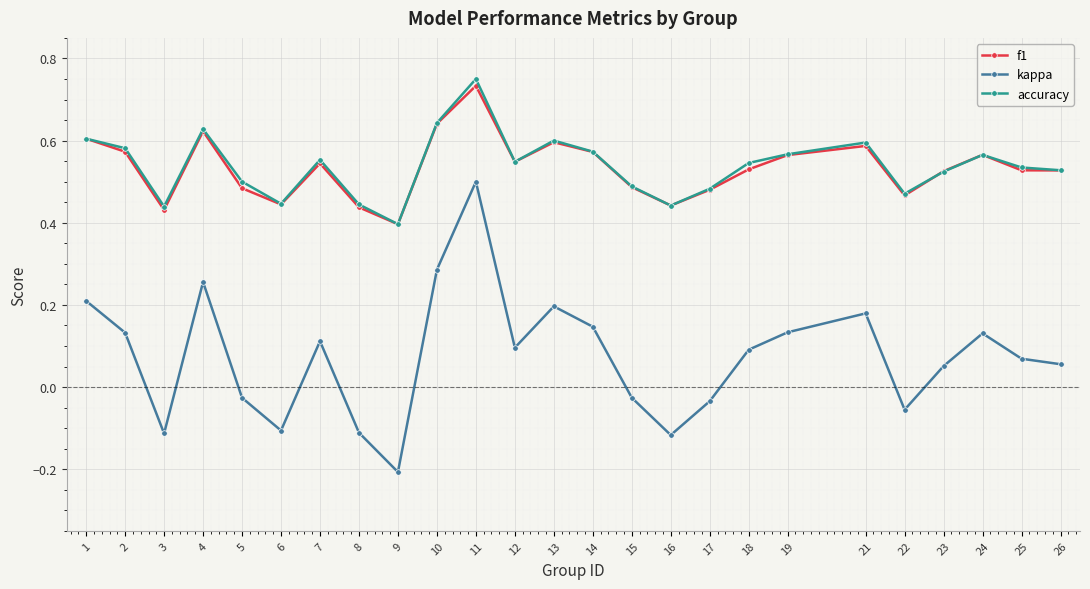

Count the accuracy values in the range 0 to 1.

25